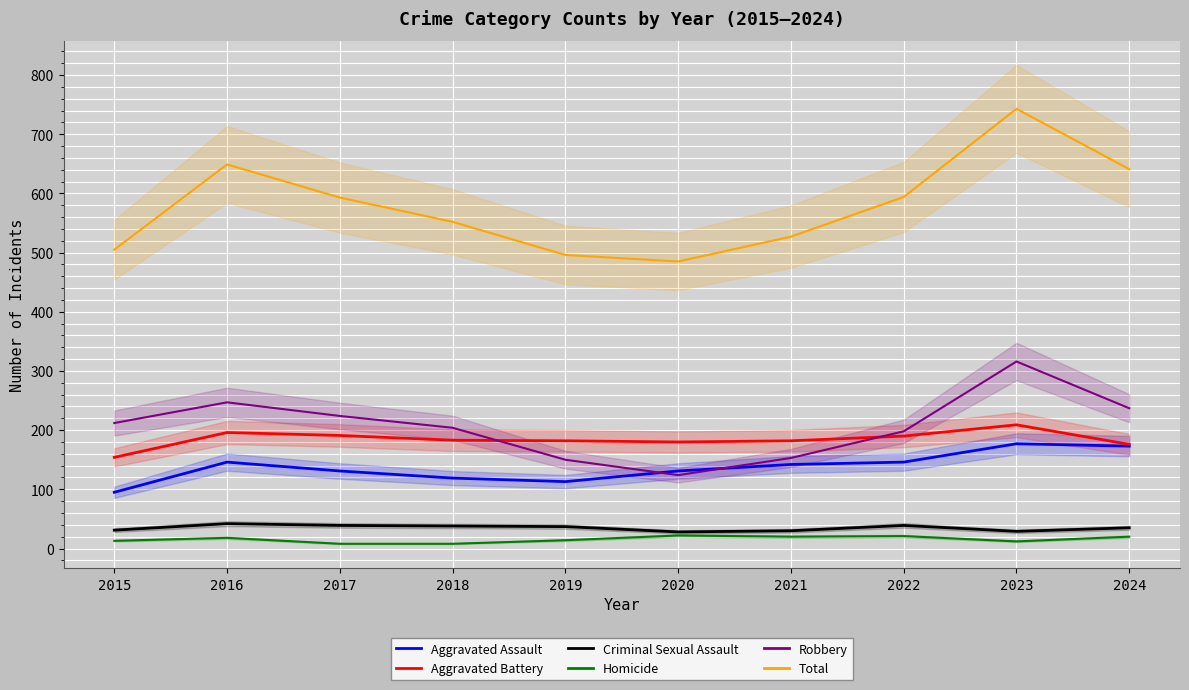

What is the difference between the second highest and second lowest values in the Robbery series?

97